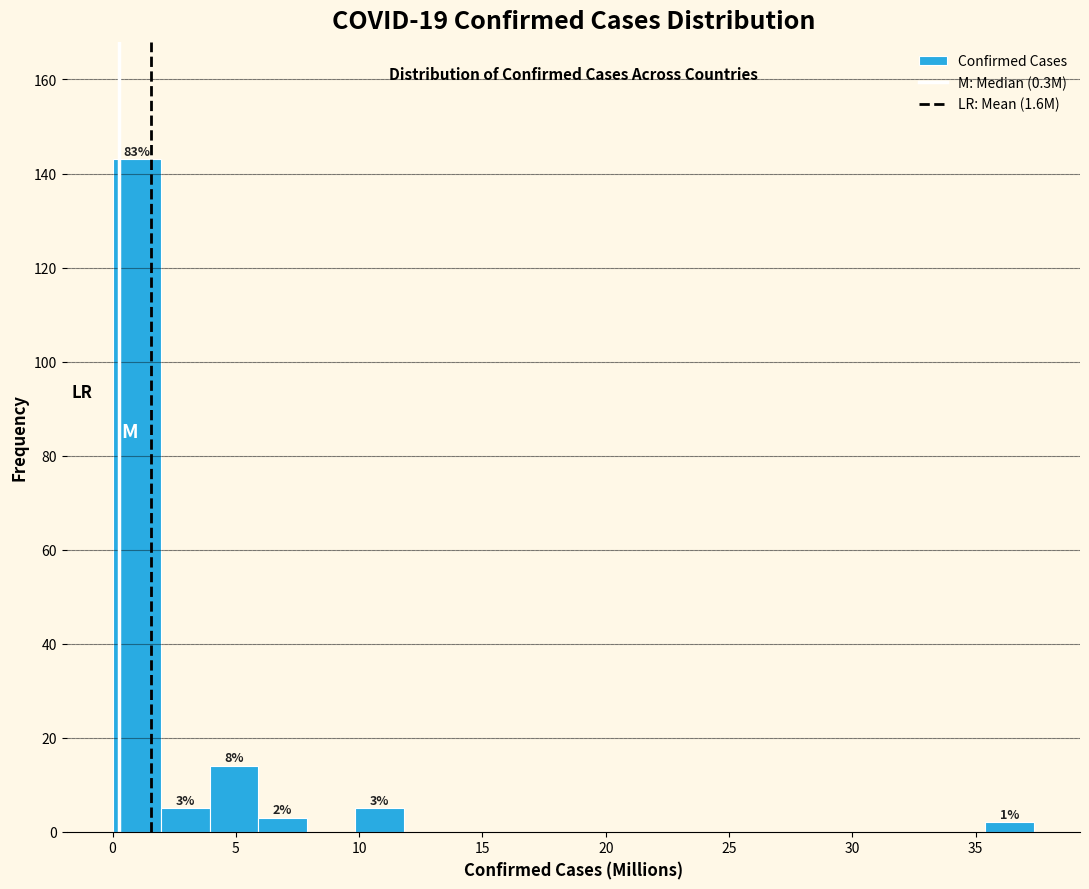

Read against the x-axis, roughly where is the centre of the tallest bar?

1.0